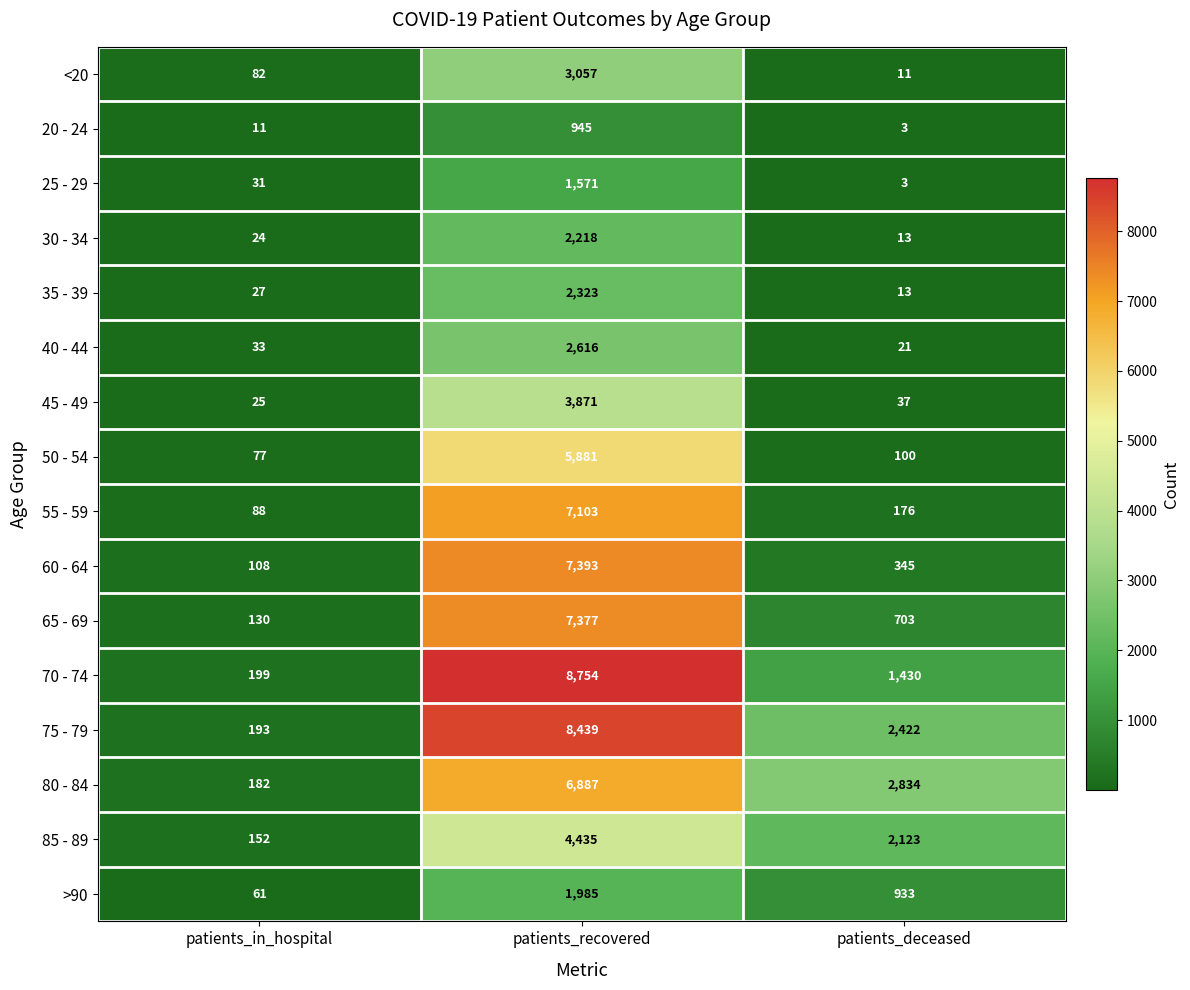

Is it true that 25 - 29 equals 51 at patients_in_hospital?

False